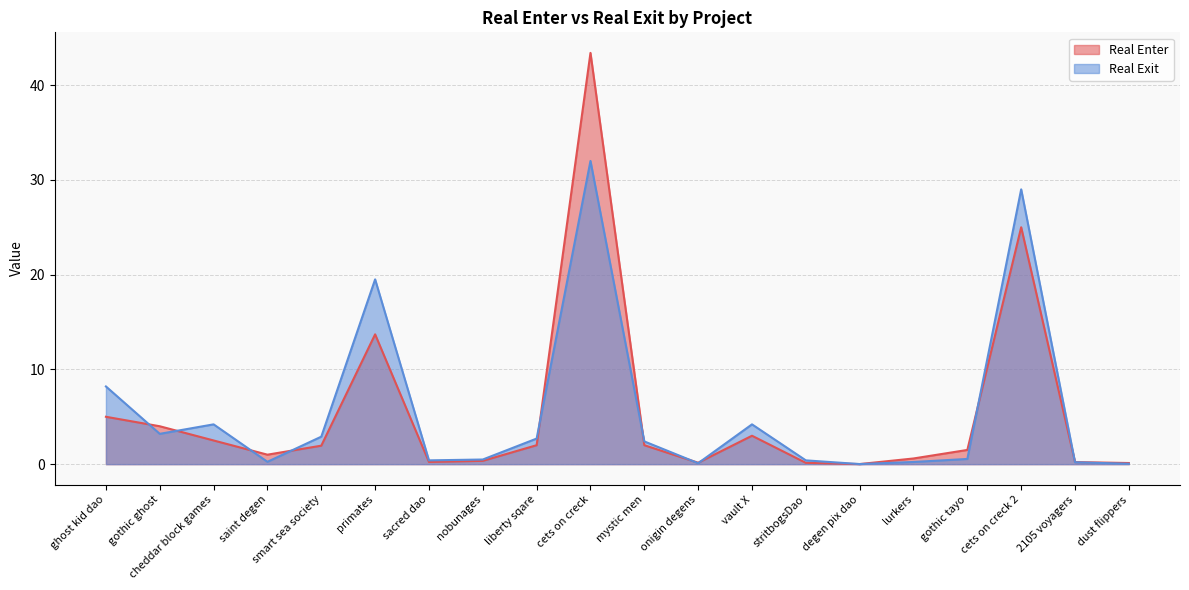

What is the value of the Real Enter point at the 12th from the left?

0.1